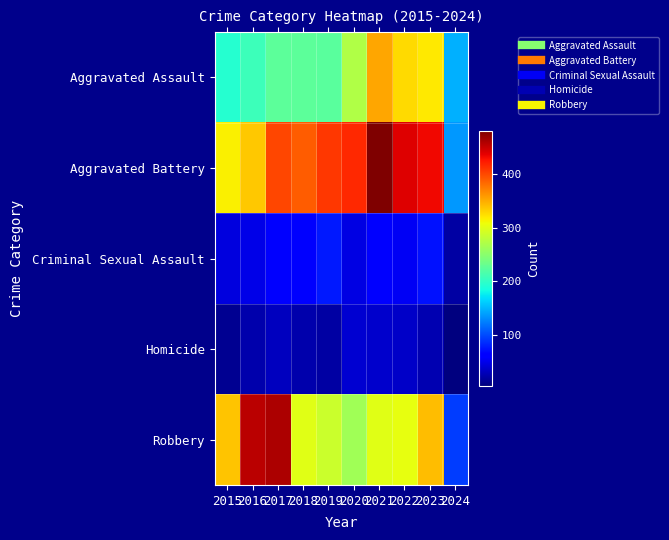

At which category is the sum across all series the highest?

2021